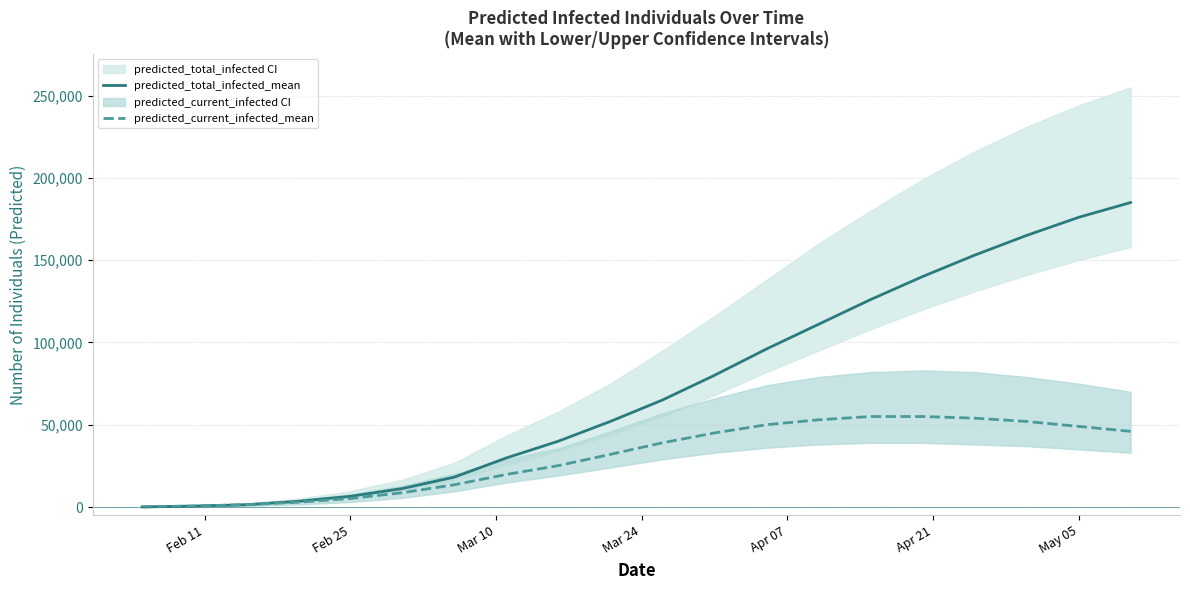

Rank the series by their maximum value, from highest to lowest.

predicted_total_infected_mean, predicted_current_infected_mean